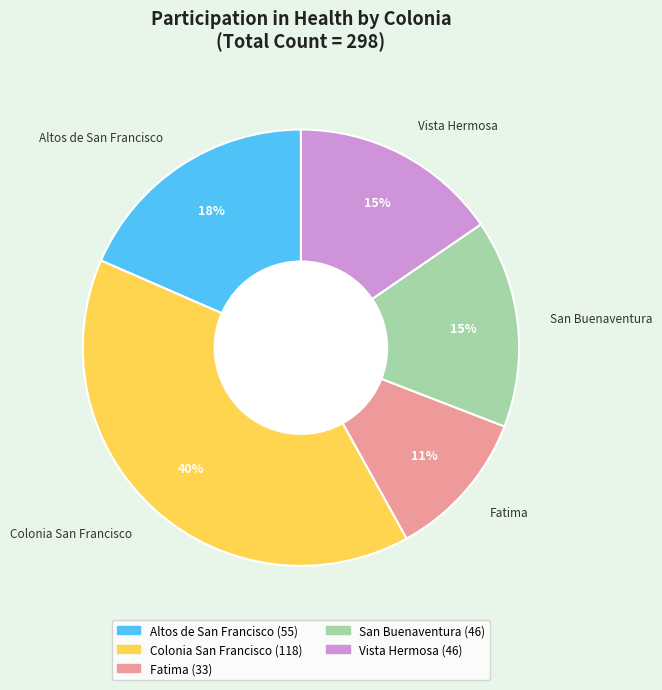

Which has a higher value, Altos de San Francisco or Fatima?

Altos de San Francisco